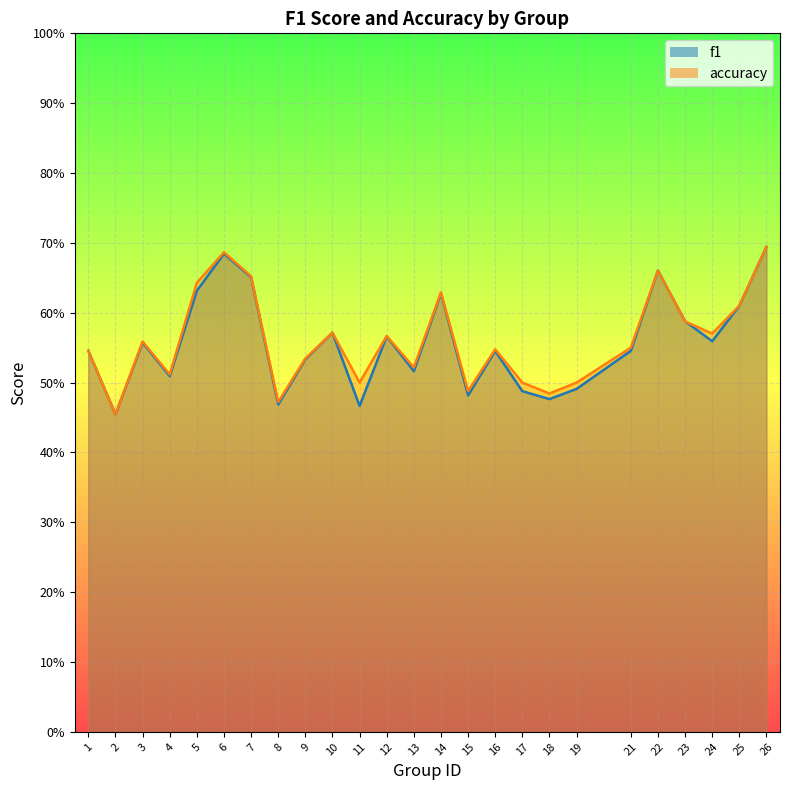

Which series has the largest range (max minus min)?

accuracy